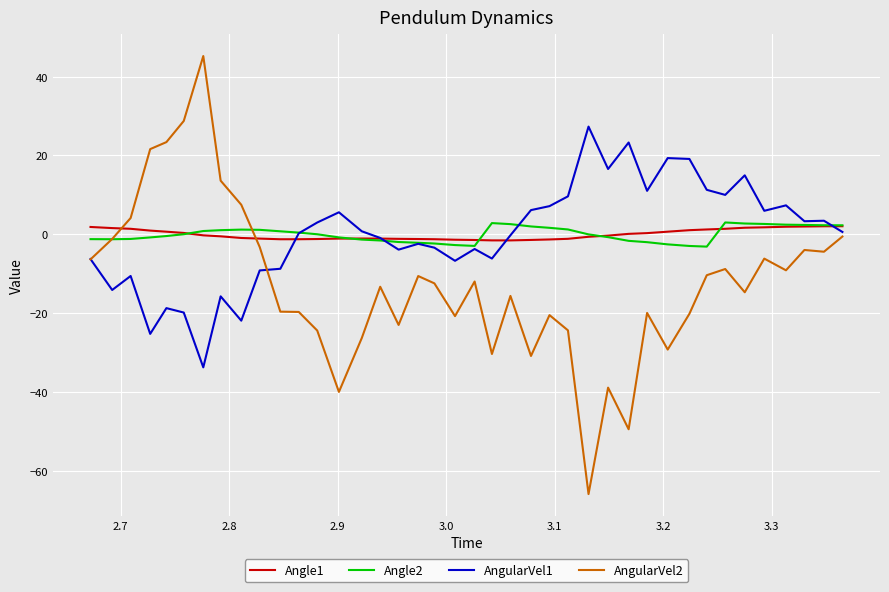

What is the minimum value for Angle2?

-3.1